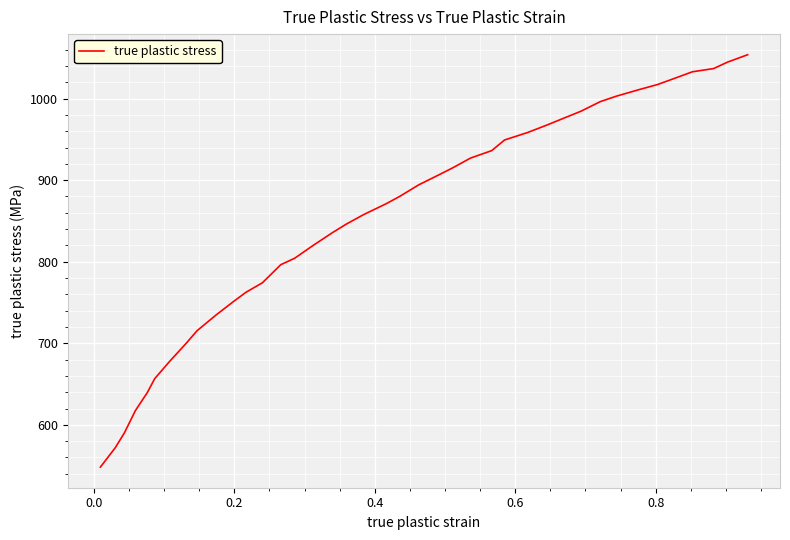

What is the average value?

852.1